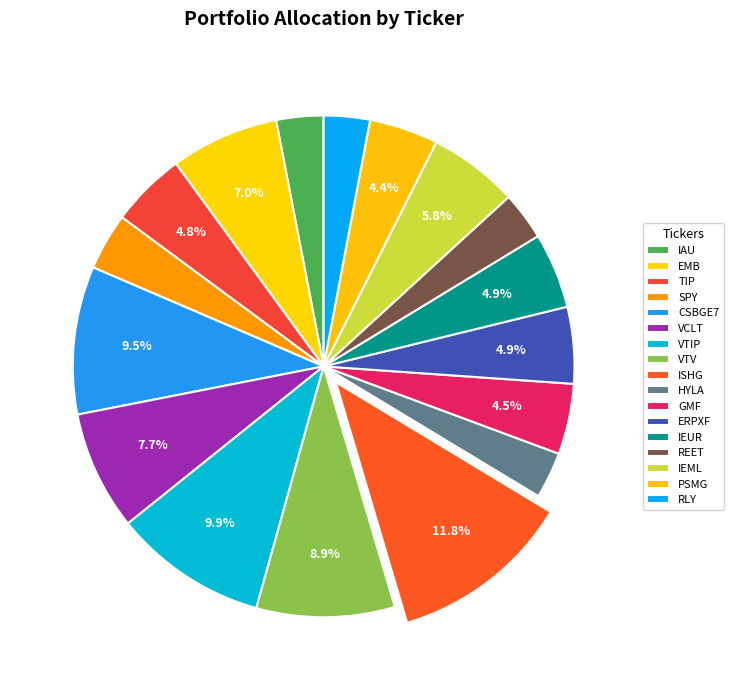

To the nearest percent, what is the difference between the largest and smallest slice percentages?

9%